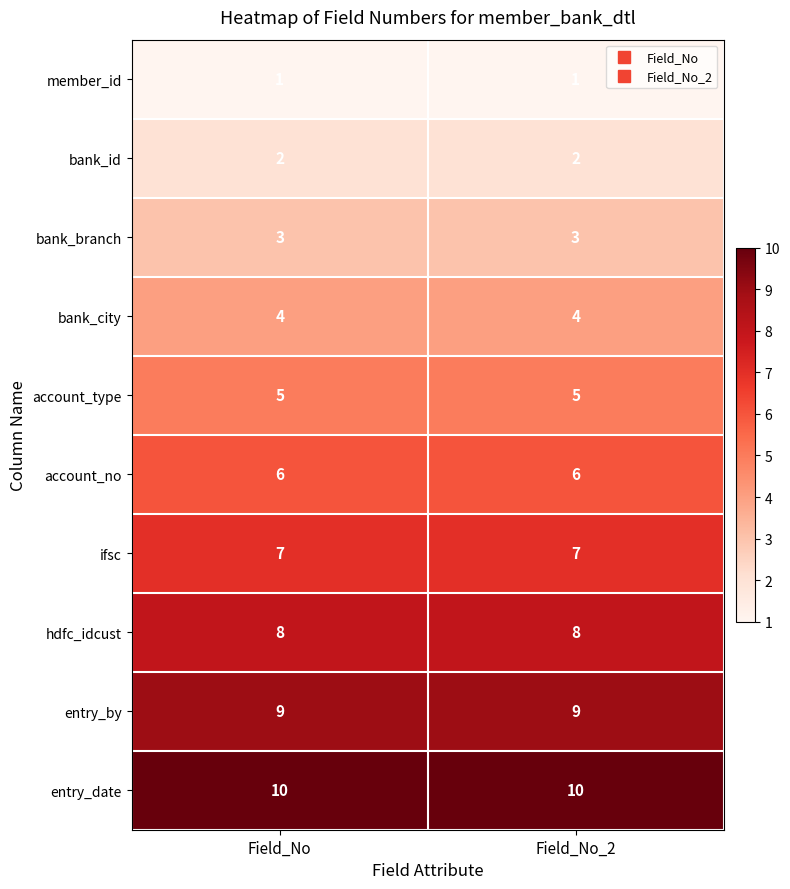

How many series are shown in this chart?

10